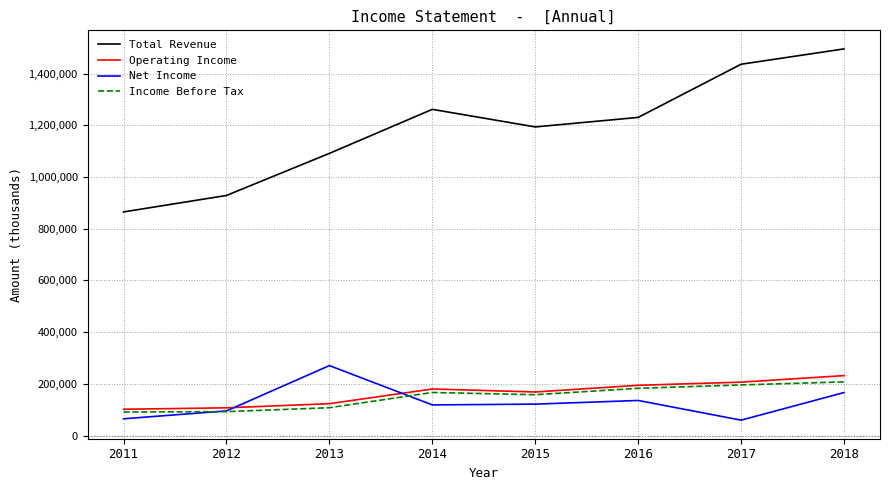

The value of Operating Income at 2013 is 41514. True or false?

False